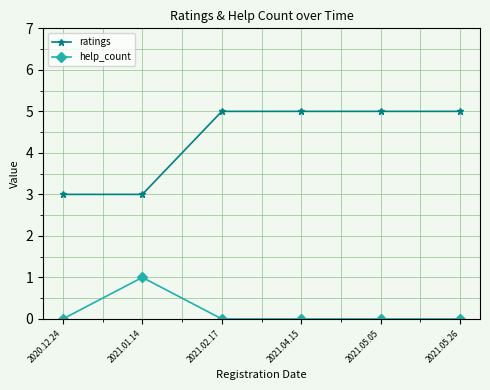

True or false: ratings and help_count cross at least once.

False